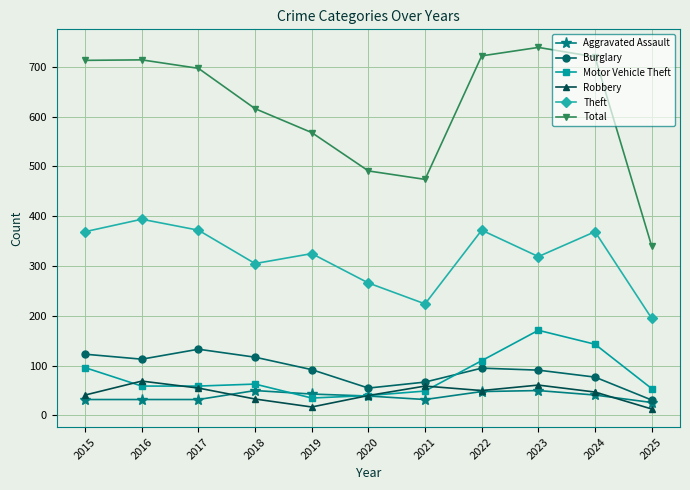

What is the sum of all Total values?

6794